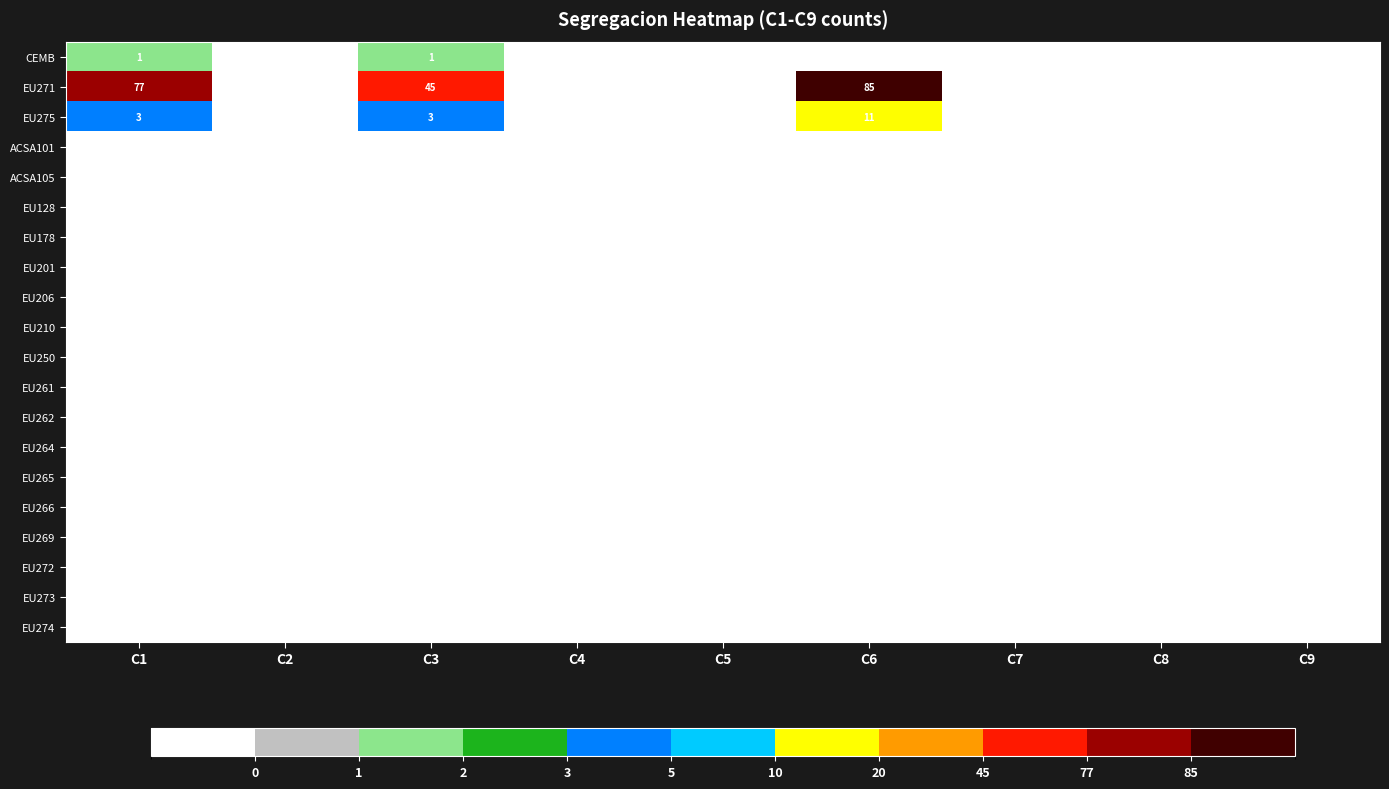

List the labels in order of EU273 value, smallest first.

C1, C2, C3, C4, C5, C6, C7, C8, C9